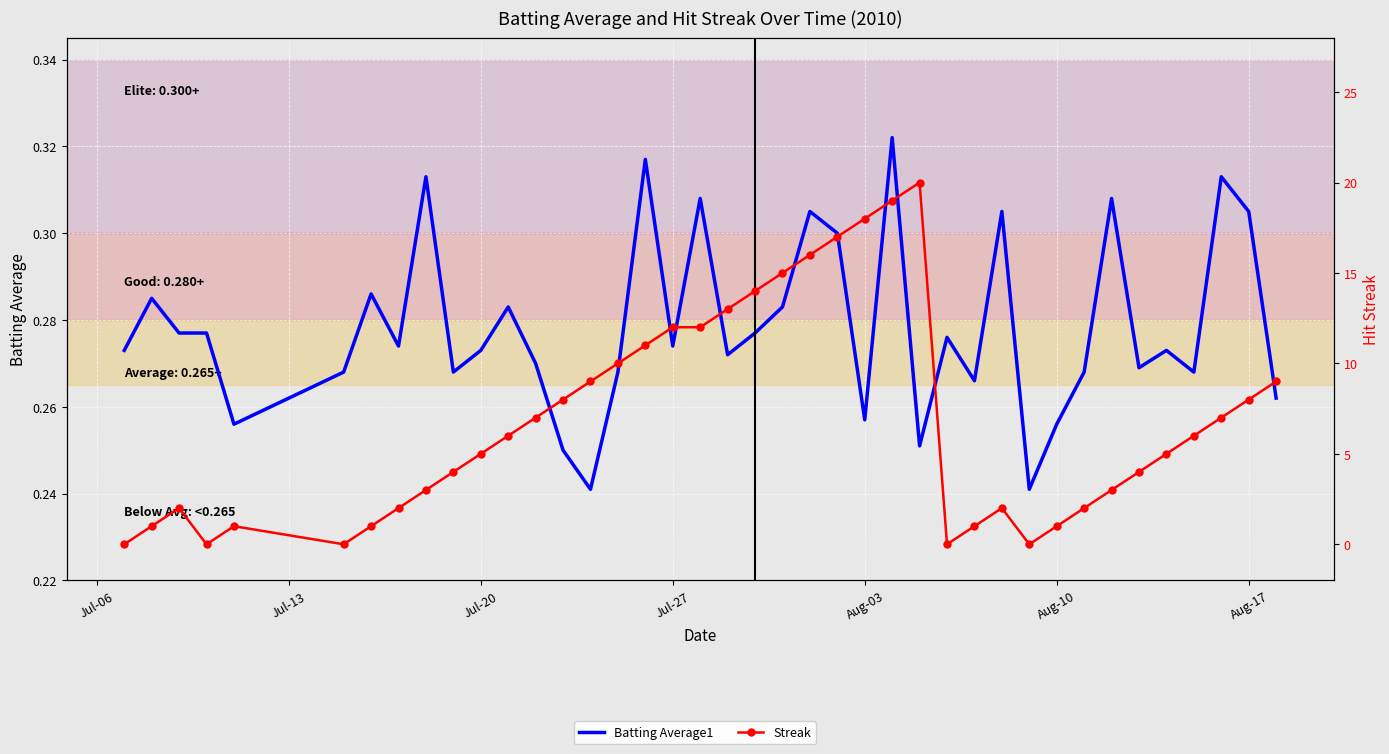

Between which two adjacent categories do Batting Average1 and Streak first intersect?

Jul-06 and Jul-13